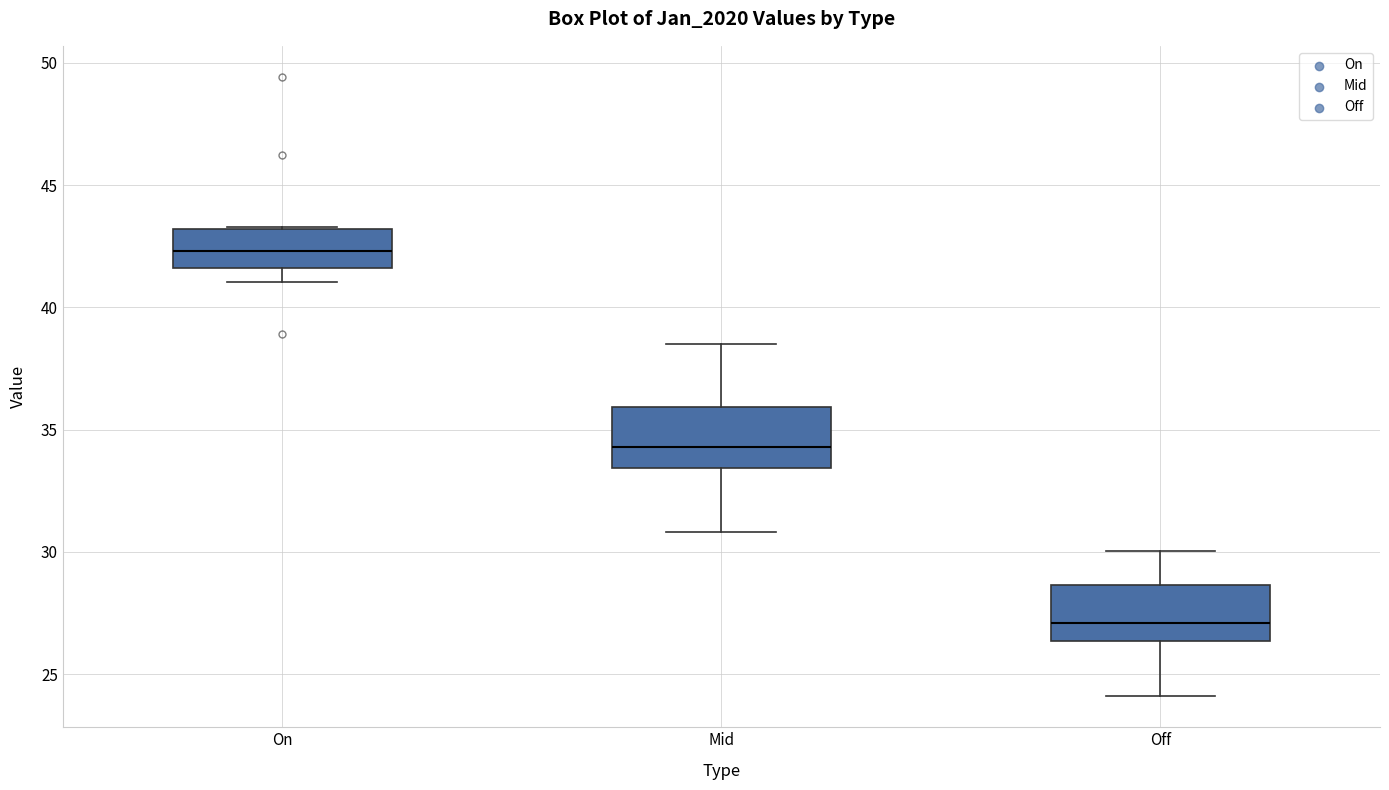

Reading left to right, transcribe this box plot: for each box, give where its median line is, the range the box spans, and where its two whiskers end, as read against the y-axis. The values are not printed on the chart, so give them approximately, as read against the axis.

On: median 42.5, box 41.5 to 43.0, whiskers 41.0 to 43.5
Mid: median 34.5, box 33.5 to 36.0, whiskers 31.0 to 38.5
Off: median 27.0, box 26.5 to 28.5, whiskers 24.0 to 30.0